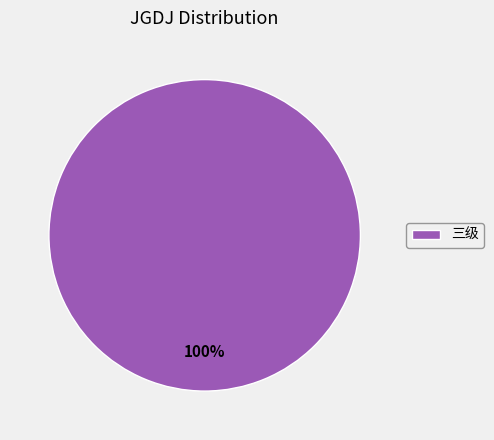

Rank the categories by value from lowest to highest.

三级